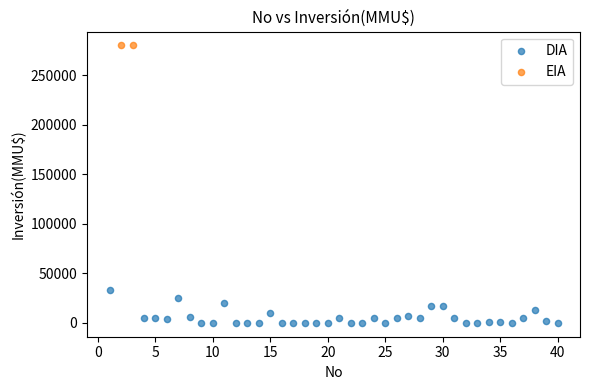

What are all the series names shown in the legend?

DIA, EIA